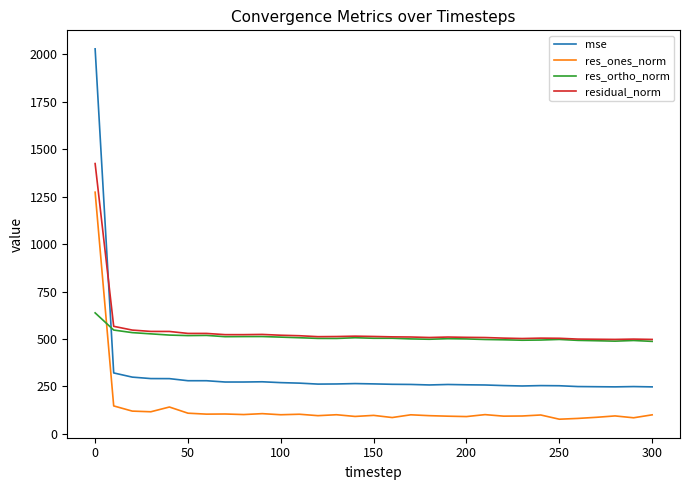

Which series has the largest range (max minus min)?

mse